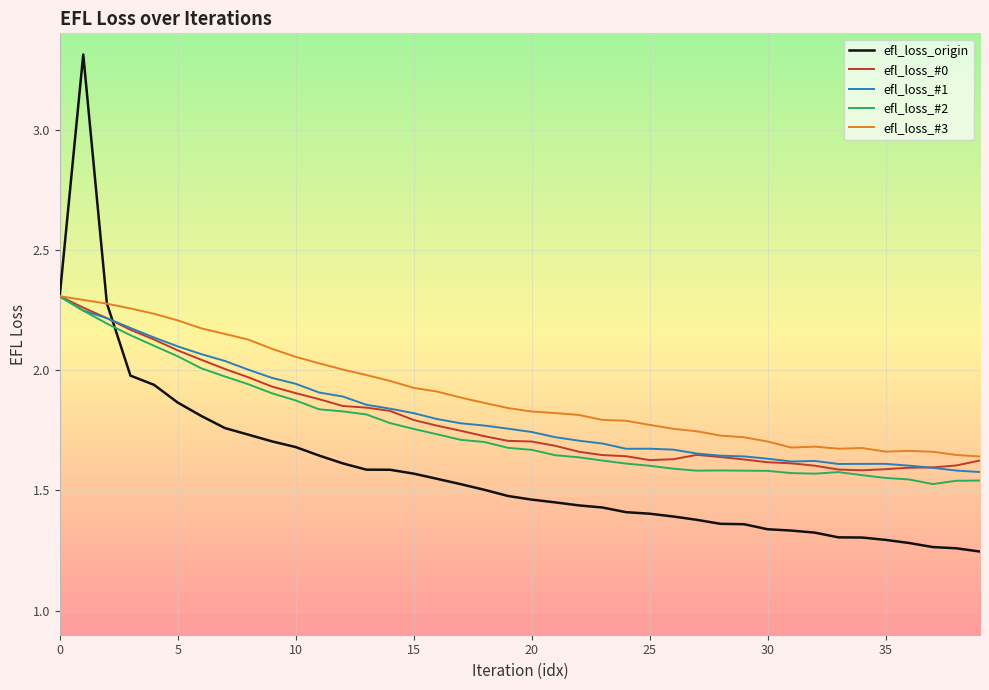

What is the maximum value shown in the chart?

3.3